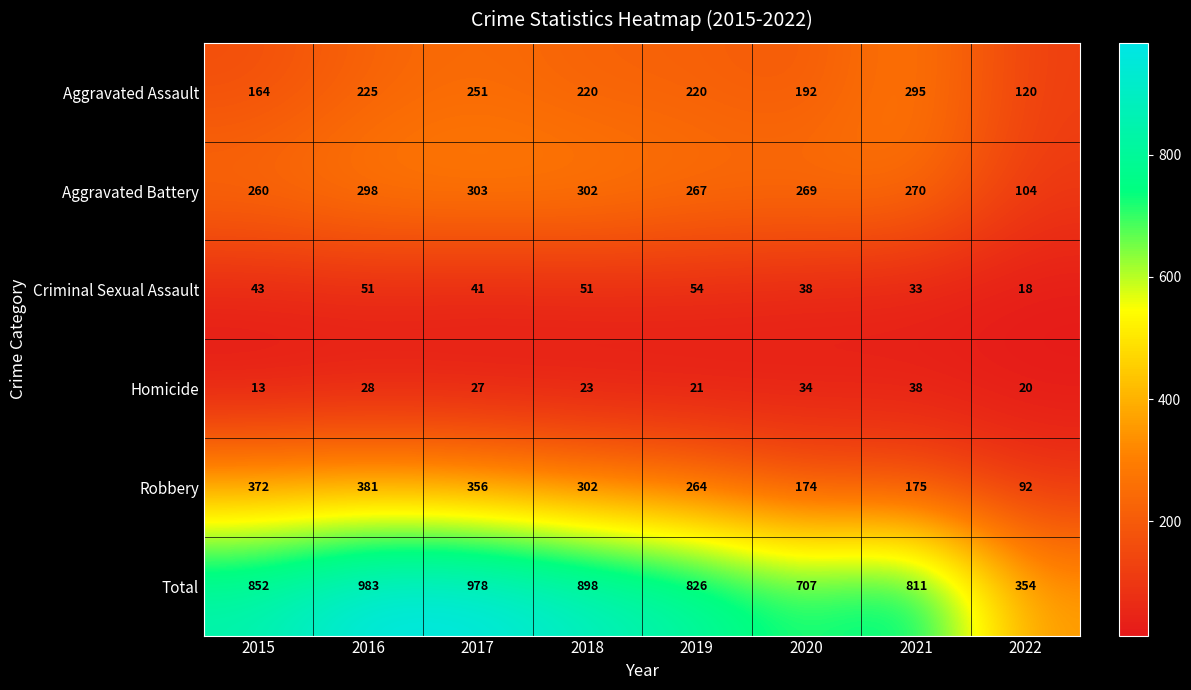

At which category does the chart reach its minimum across all series?

2015